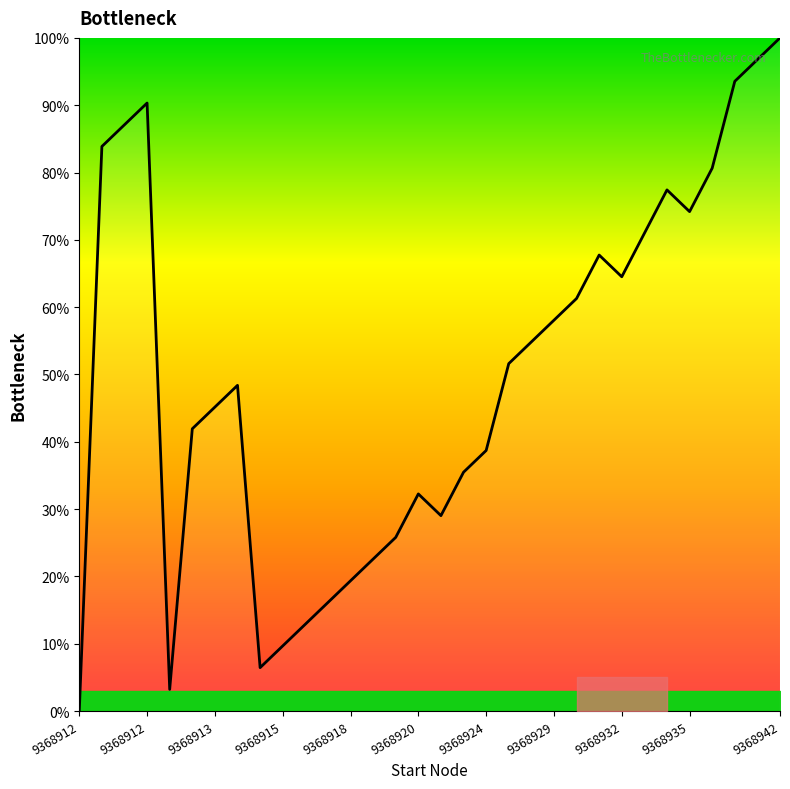

What is the maximum value shown in the chart?

100.0